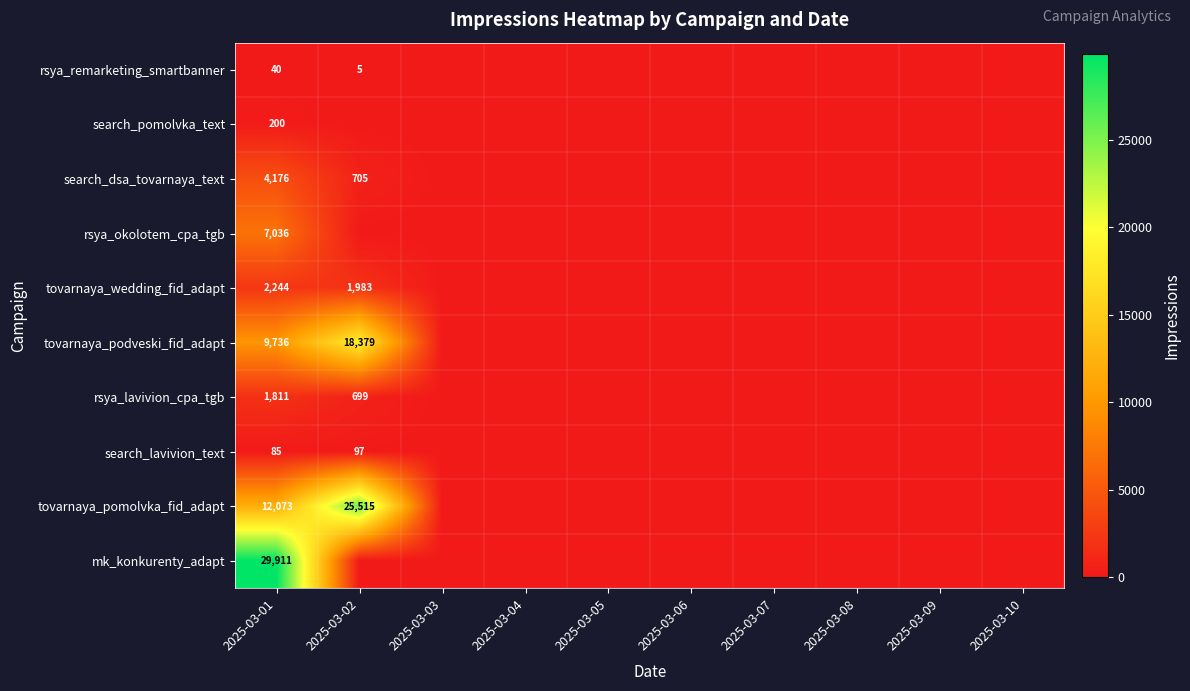

At how many categories does at least one series exceed 2746?

2